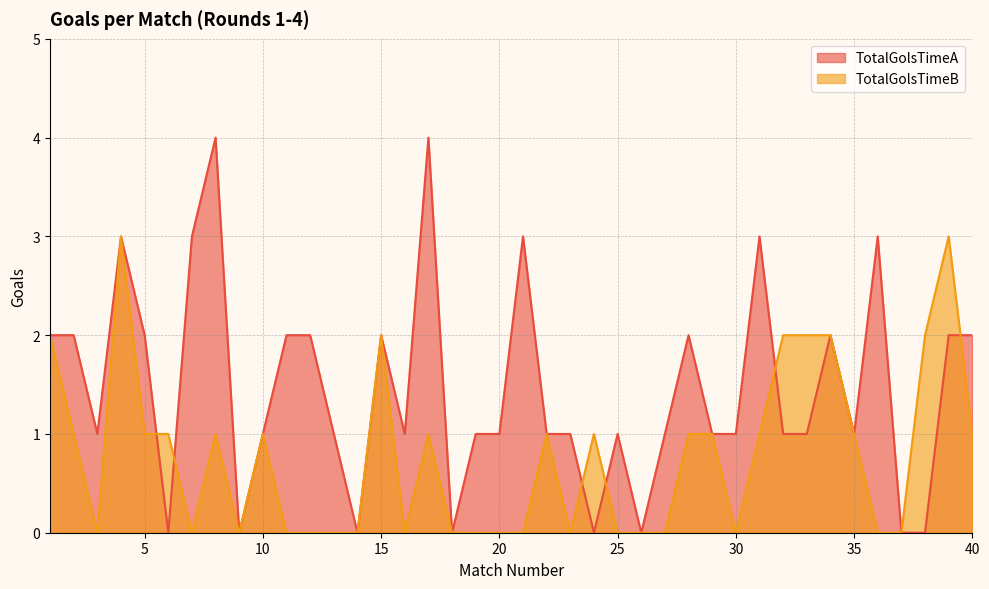

Where does the TotalGolsTimeA series first go above 1?

1